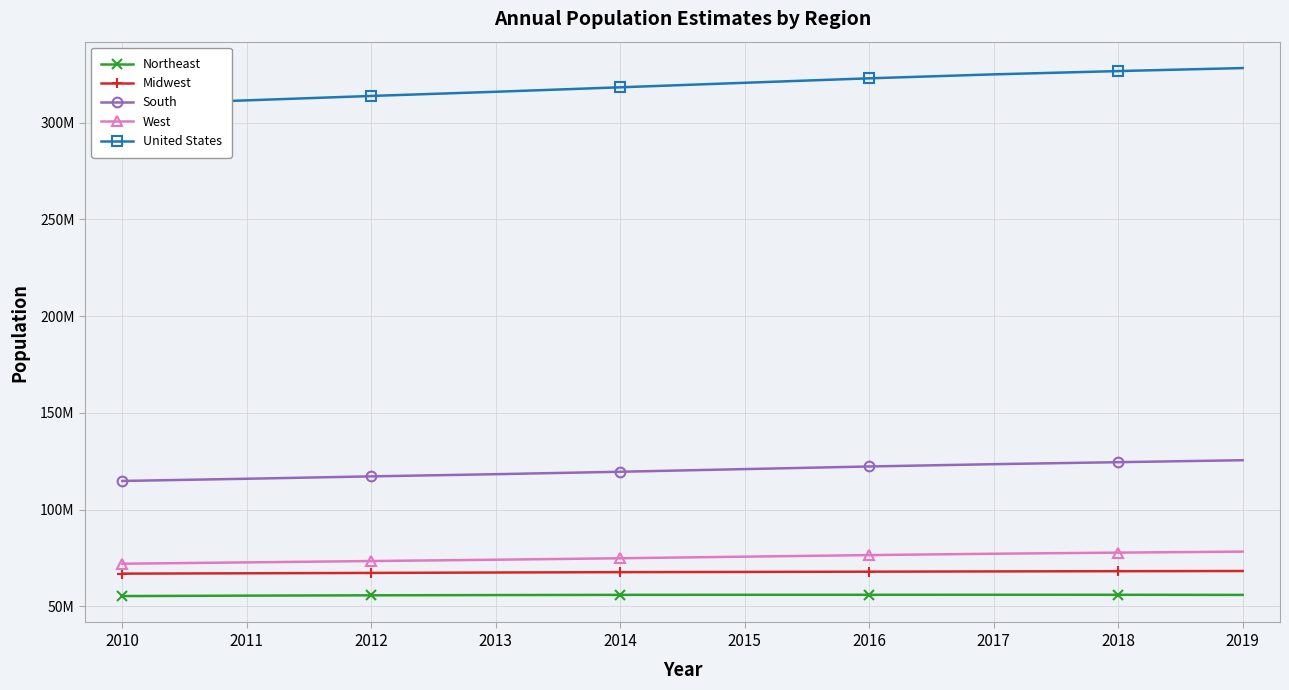

True or false: West and South intersect in this chart.

False